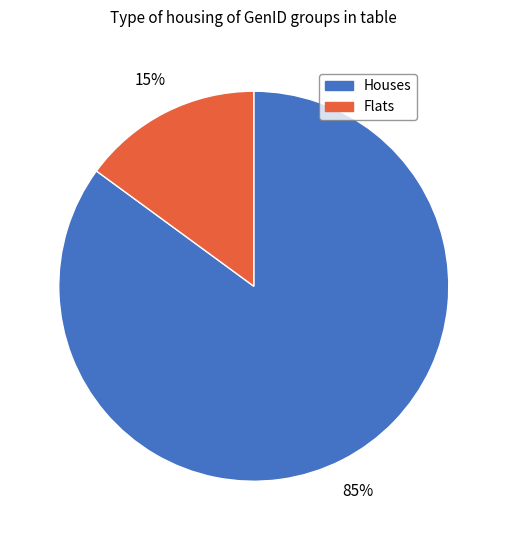

To the nearest percent, what is the difference between the largest and smallest slice percentages?

70%